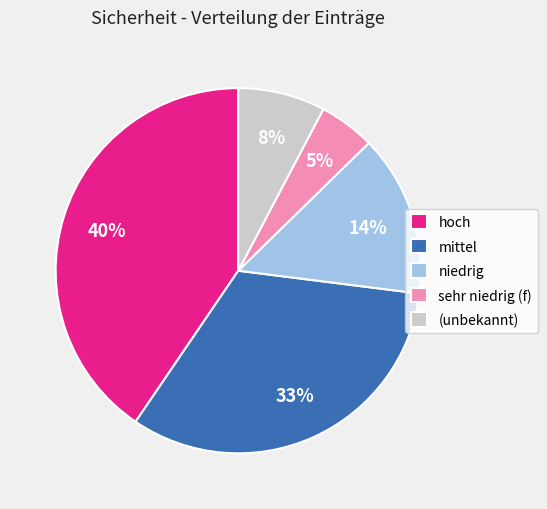

What is the ratio of the value at hoch to the value at mittel?

1.2